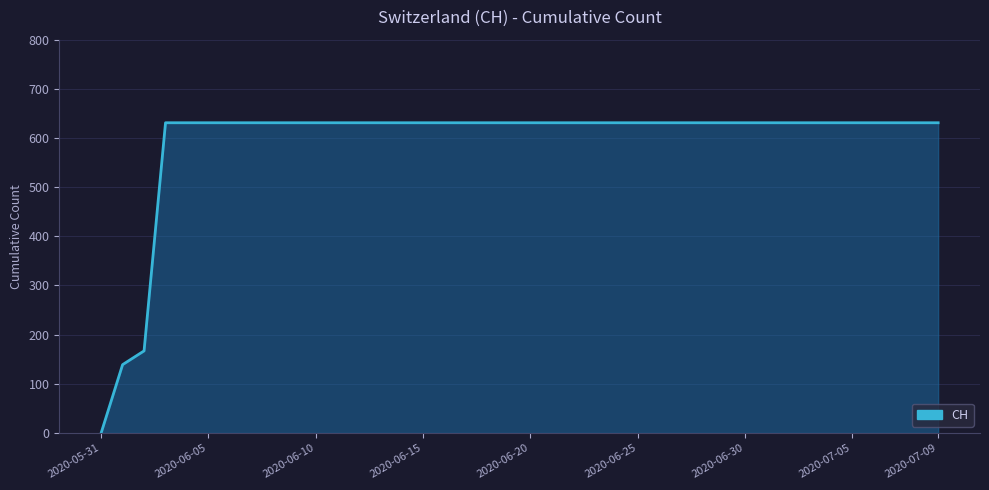

Reading right to left, list all the values displayed in this chart.

631	631	631	631	631	631	631	631	631	631	631	631	631	631	631	631	631	631	631	631	631	631	631	631	631	631	631	631	631	631	631	631	631	631	631	631	631	167	139	0